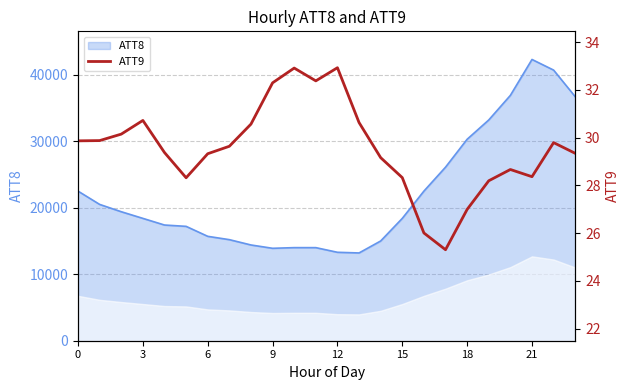

Which category has the lowest value across all series?

17